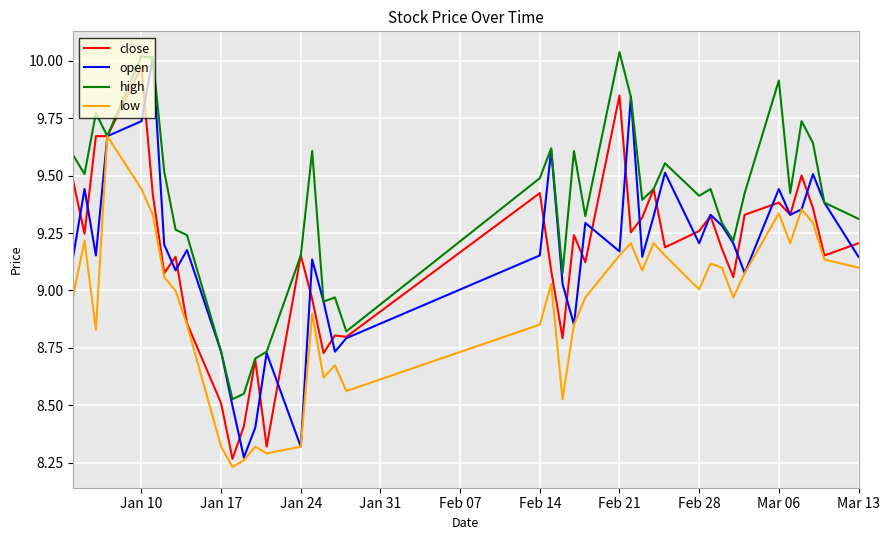

Which series has the largest total across all categories?

high